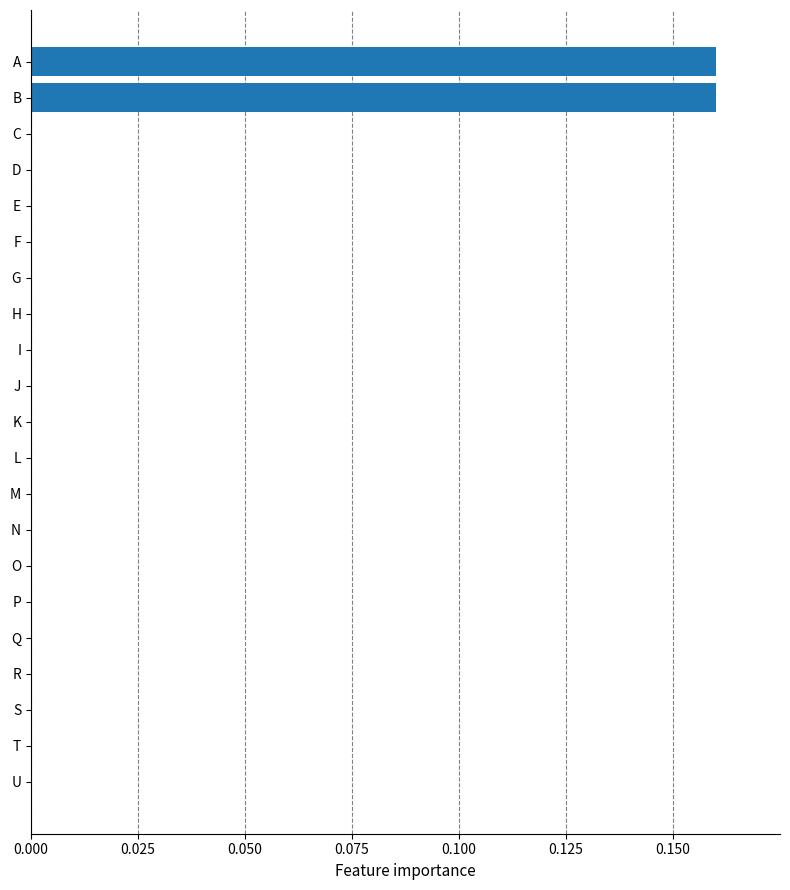

Which has a higher value, A or I?

A